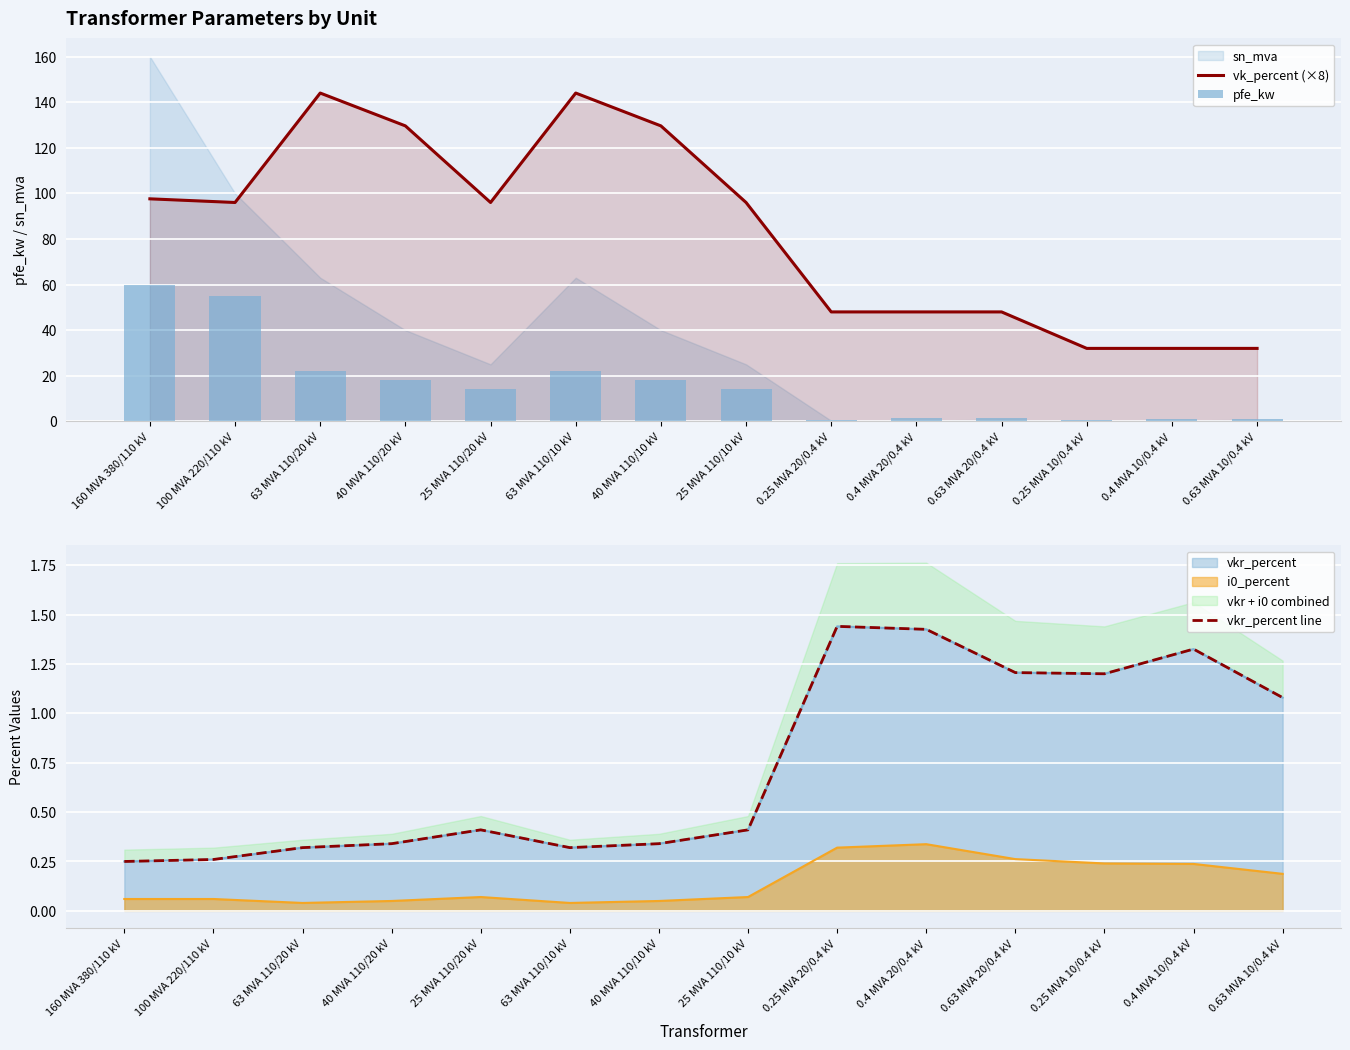

What is the label of the 3rd bar from the left?

63 MVA 110/20 kV